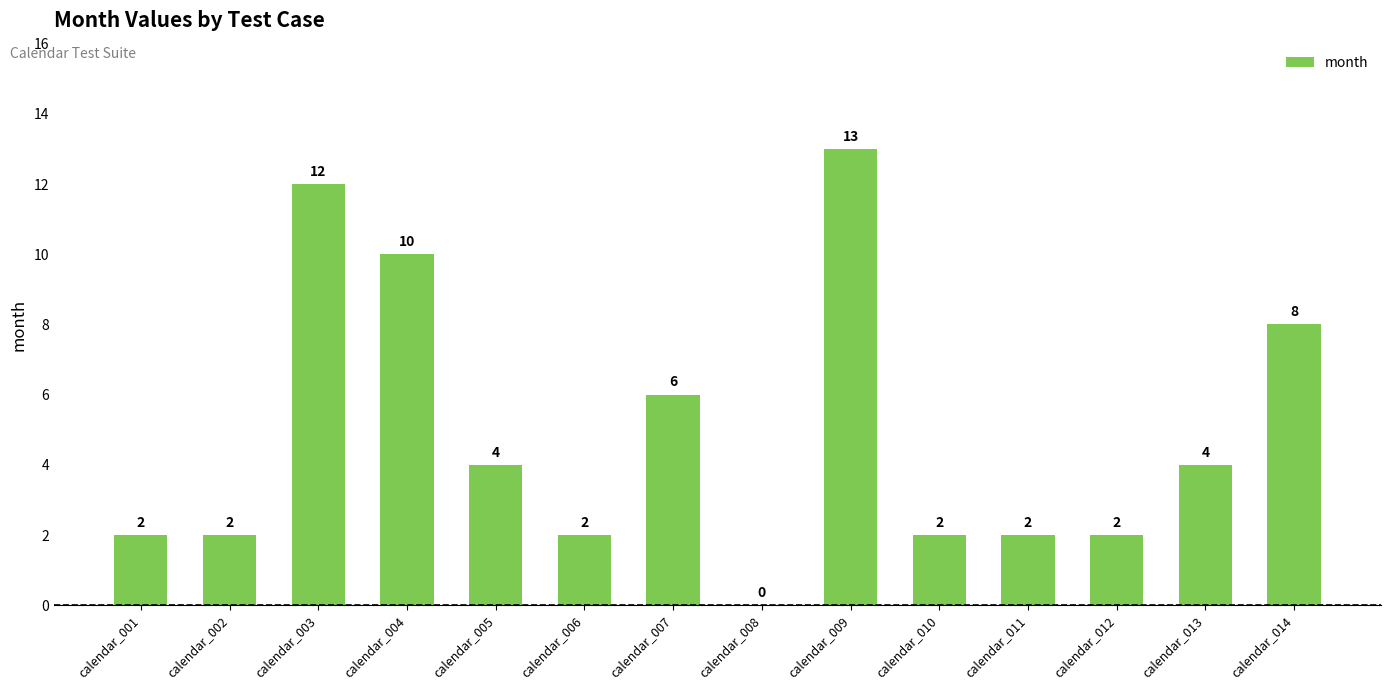

How many series are shown in this chart?

1